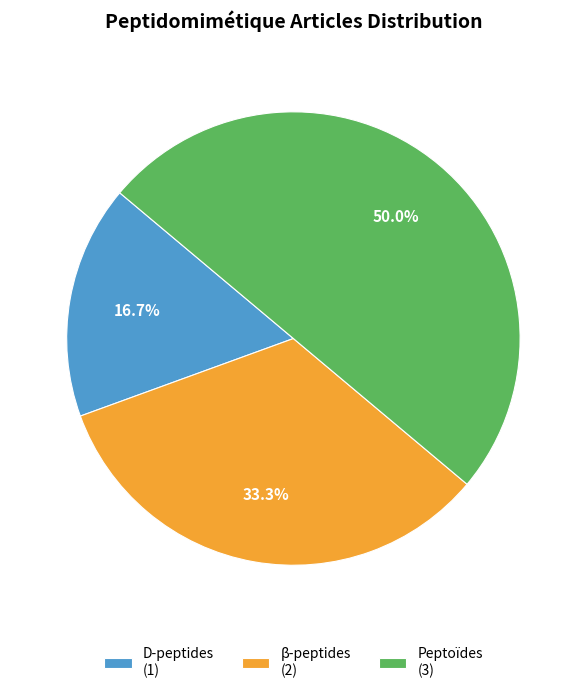

Which slice is the largest?

Peptoïdes